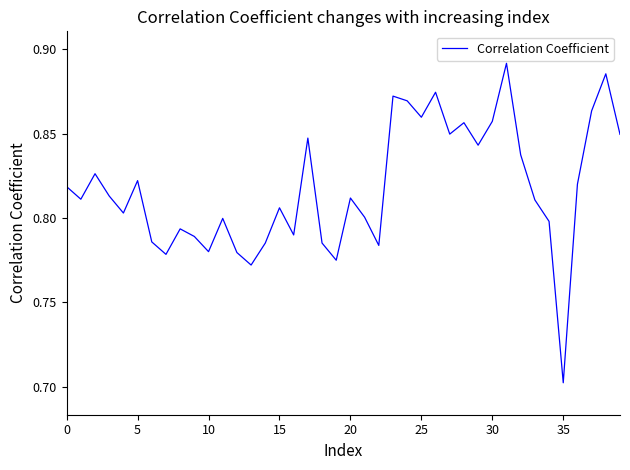

At which label is the value closest to 0?

35